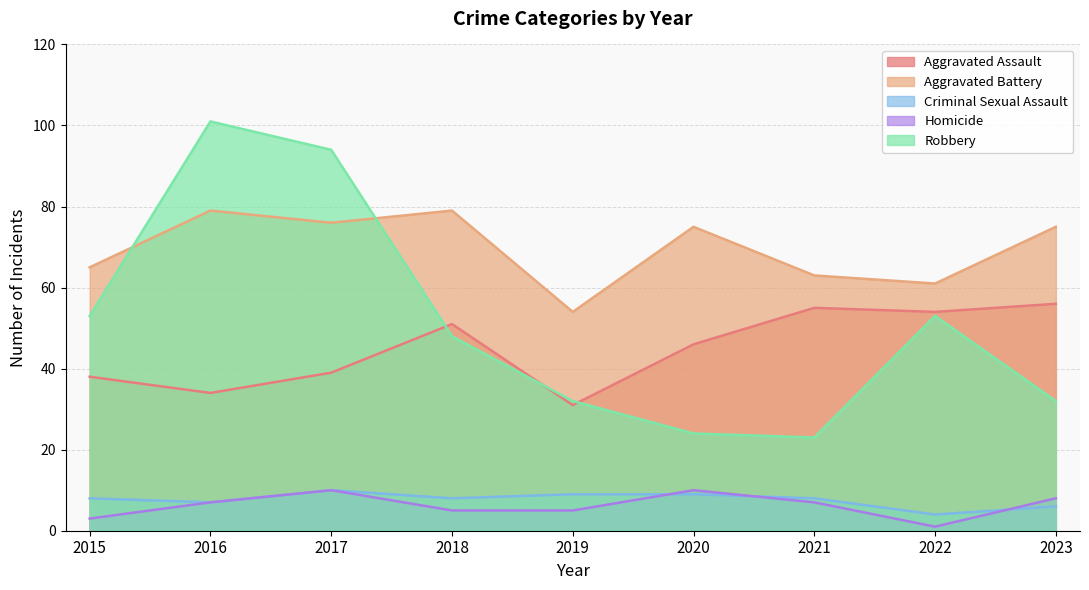

Reading right to left, what are all the values shown in this chart?

Aggravated Assault: 56	54	55	46	31	51	39	34	38
Aggravated Battery: 75	61	63	75	54	79	76	79	65
Criminal Sexual Assault: 6	4	8	9	9	8	10	7	8
Homicide: 8	1	7	10	5	5	10	7	3
Robbery: 32	53	23	24	32	48	94	101	53